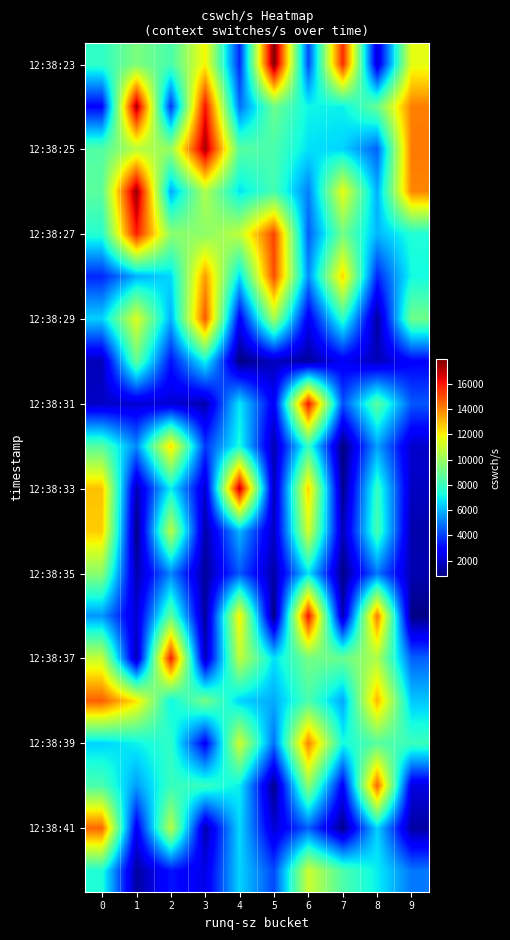

How many categories are shown in the chart?

10